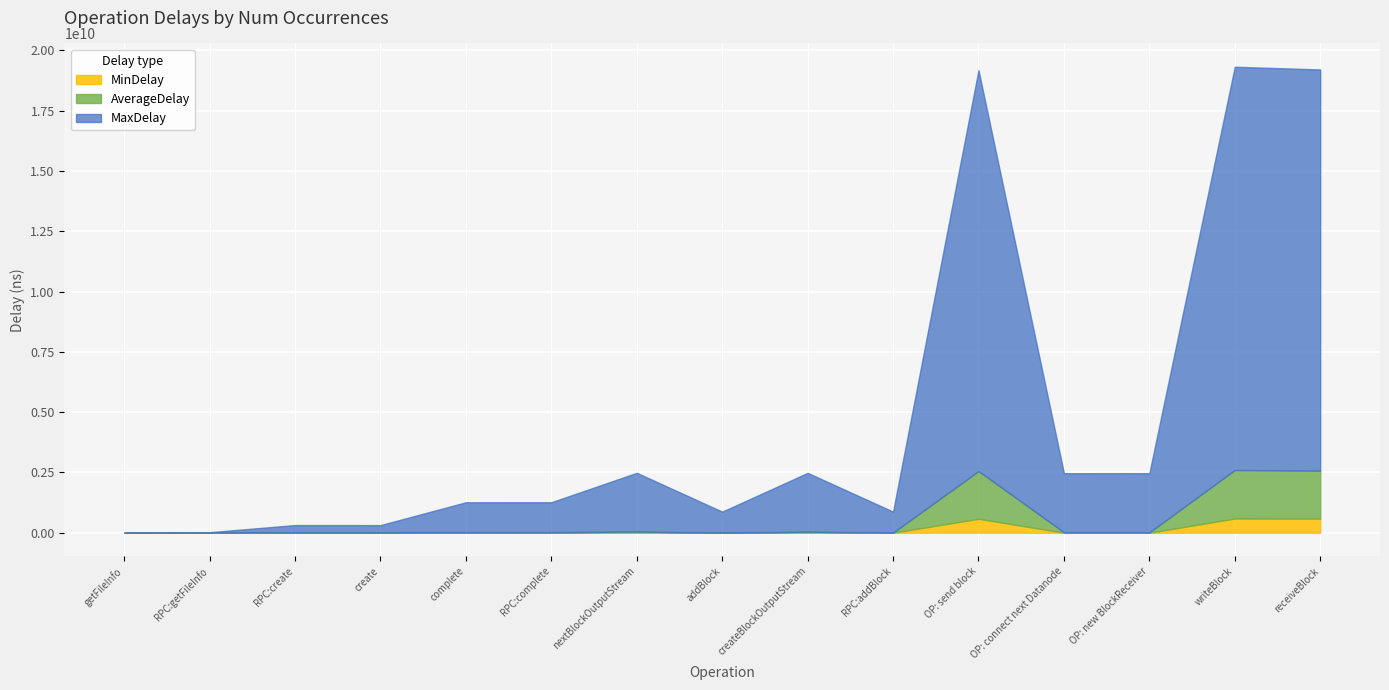

Between create and writeBlock, which is larger?

writeBlock